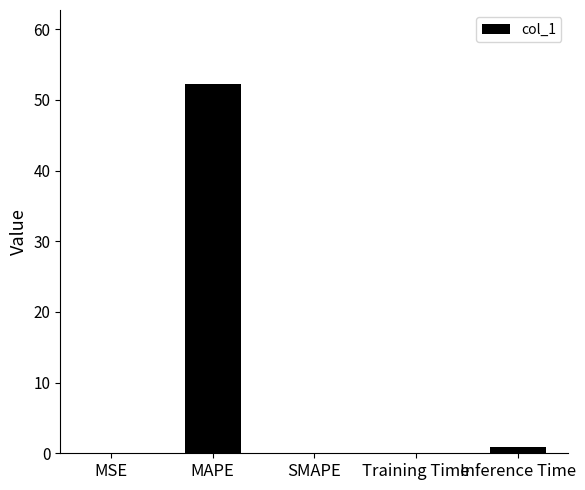

At which label is the value closest to 26?

Inference Time